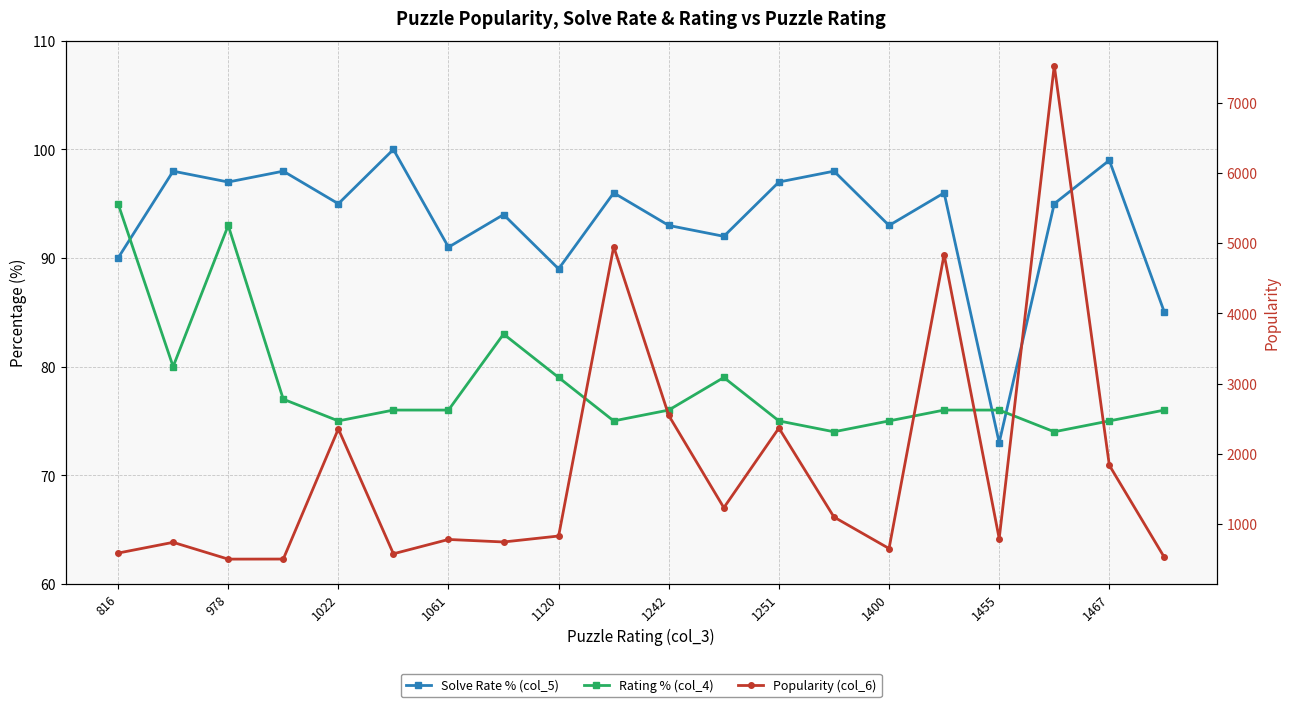

List the series in order of their peak value, lowest first.

Rating % (col_4), Solve Rate % (col_5), Popularity (col_6)